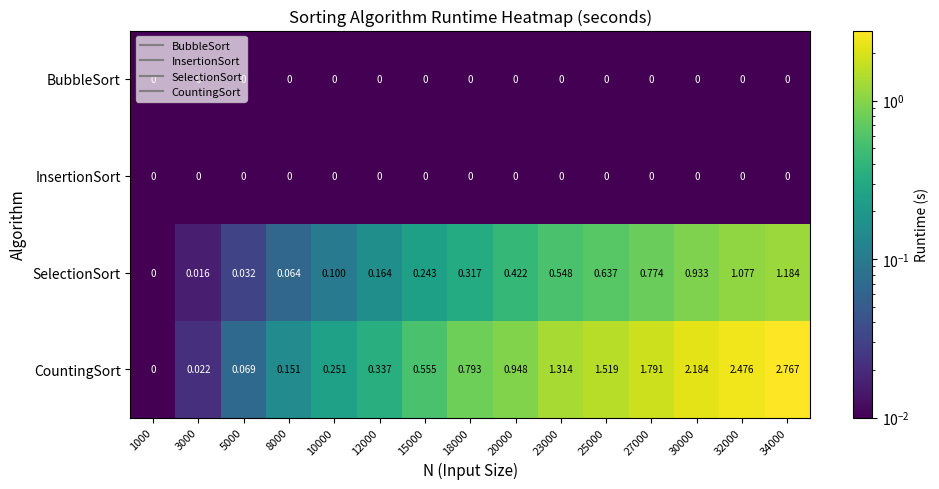

Which series changed the most between 3000 and 20000?

CountingSort